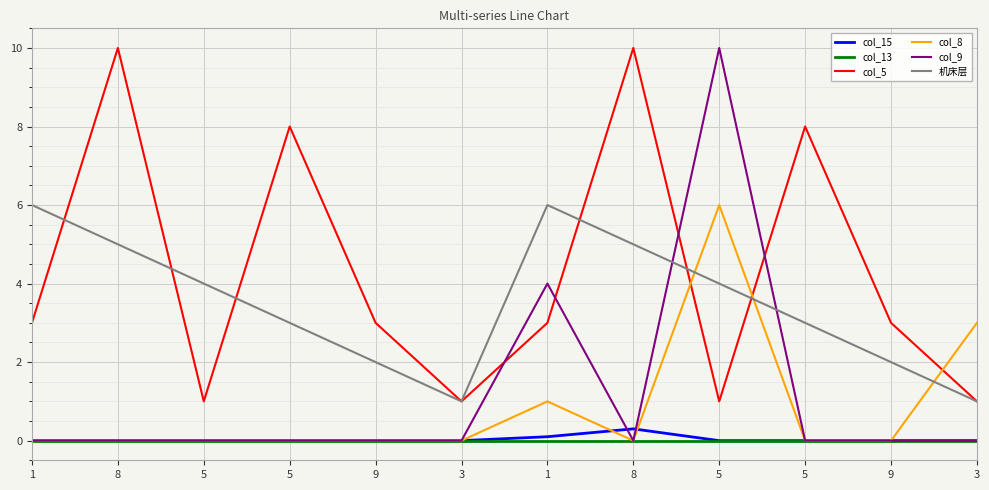

List the labels in order of col_13 value, smallest first.

1, 8, 5, 5, 9, 3, 1, 8, 5, 5, 9, 3